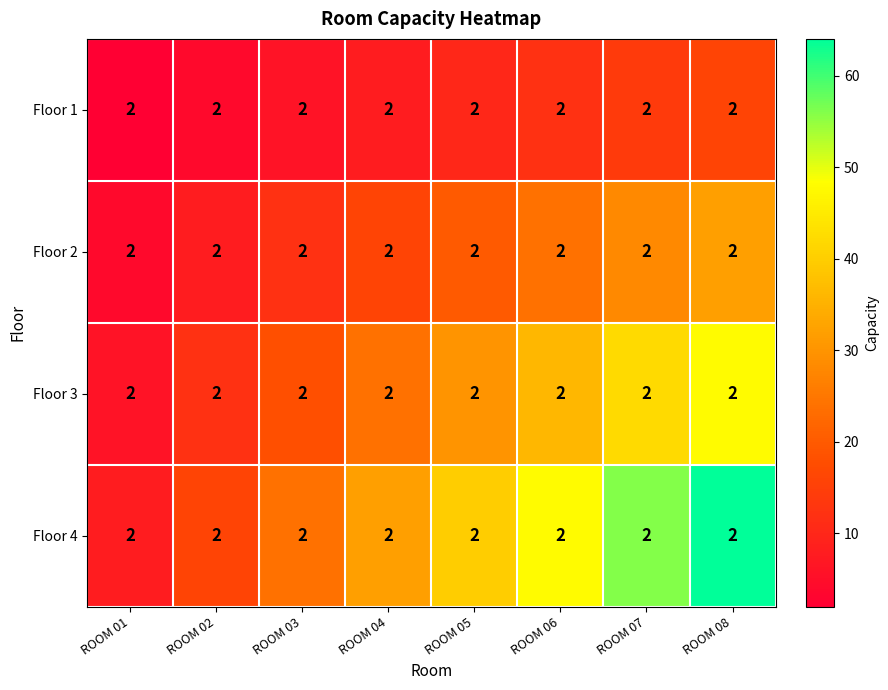

What is the difference between the maximum and minimum values in the Floor 1 series?

14